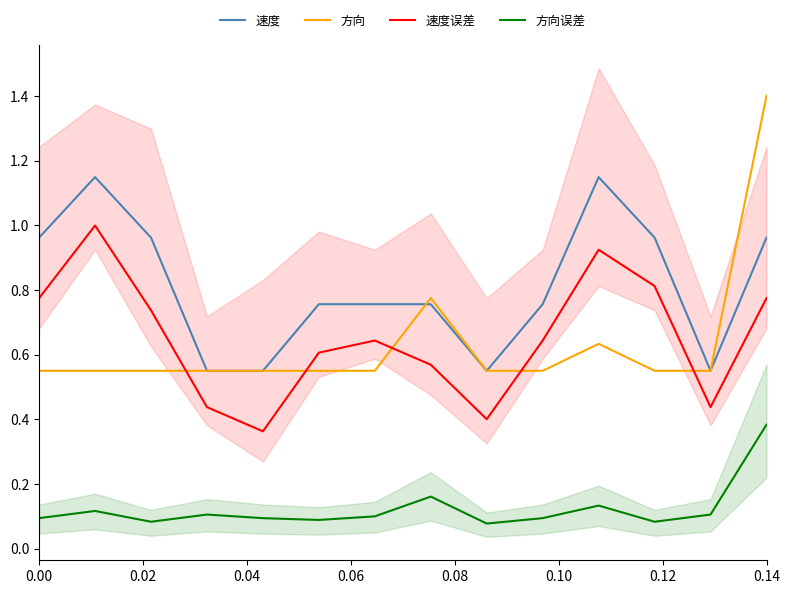

True or false: 方向误差 and 方向 cross at least once.

False